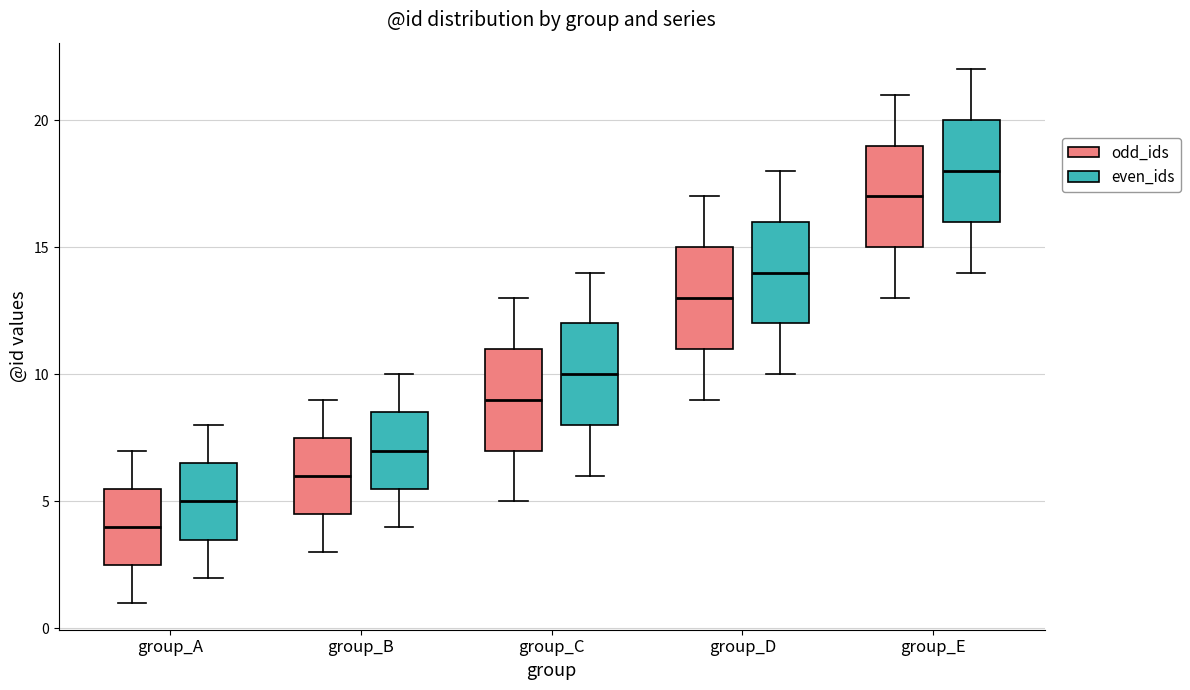

Reading left to right, read every box against the y-axis: the position of its median line, the range the box covers, and the ends of its whiskers. The values are not printed on the chart, so give them approximately, as read against the axis.

group_A (odd_ids): median 4.0, box 2.5 to 5.5, whiskers 1.0 to 7.0
group_A (even_ids): median 5.0, box 3.5 to 6.5, whiskers 2.0 to 8.0
group_B (odd_ids): median 6.0, box 4.5 to 7.5, whiskers 3.0 to 9.0
group_B (even_ids): median 7.0, box 5.5 to 8.5, whiskers 4.0 to 10.0
group_C (odd_ids): median 9.0, box 7.0 to 11.0, whiskers 5.0 to 13.0
group_C (even_ids): median 10.0, box 8.0 to 12.0, whiskers 6.0 to 14.0
group_D (odd_ids): median 13.0, box 11.0 to 15.0, whiskers 9.0 to 17.0
group_D (even_ids): median 14.0, box 12.0 to 16.0, whiskers 10.0 to 18.0
group_E (odd_ids): median 17.0, box 15.0 to 19.0, whiskers 13.0 to 21.0
group_E (even_ids): median 18.0, box 16.0 to 20.0, whiskers 14.0 to 22.0